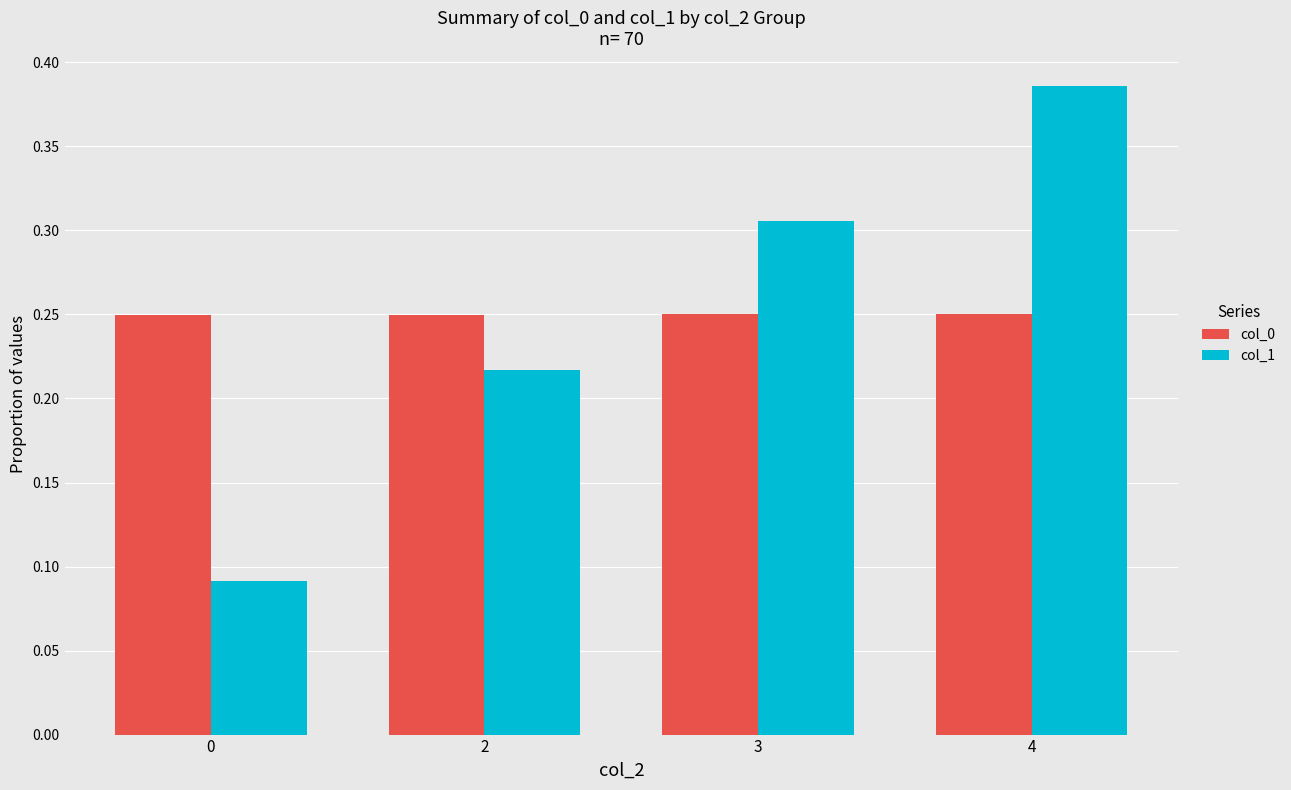

At which category is the sum across all series the highest?

4